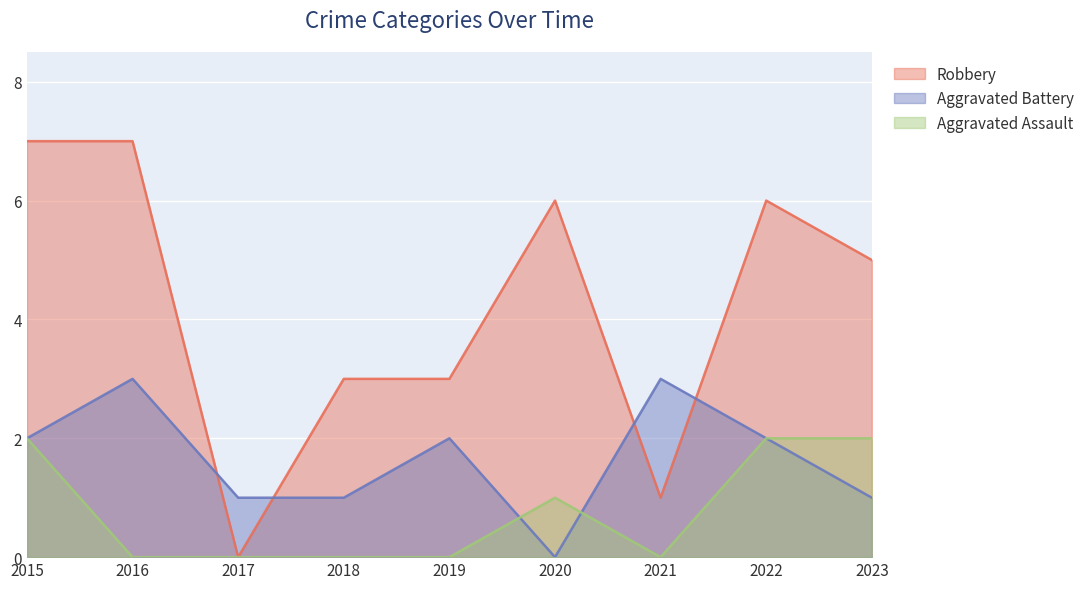

True or false: Robbery and Aggravated Battery cross at least once.

True